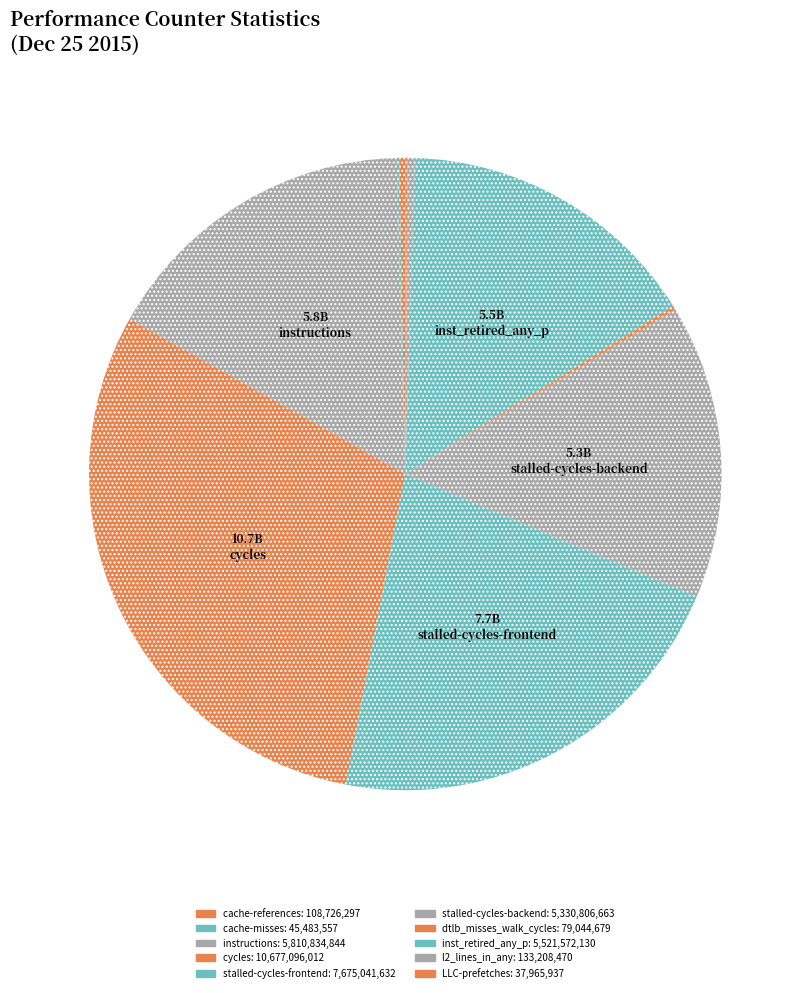

To the nearest percent, what is the difference between the largest and smallest slice percentages?

30%